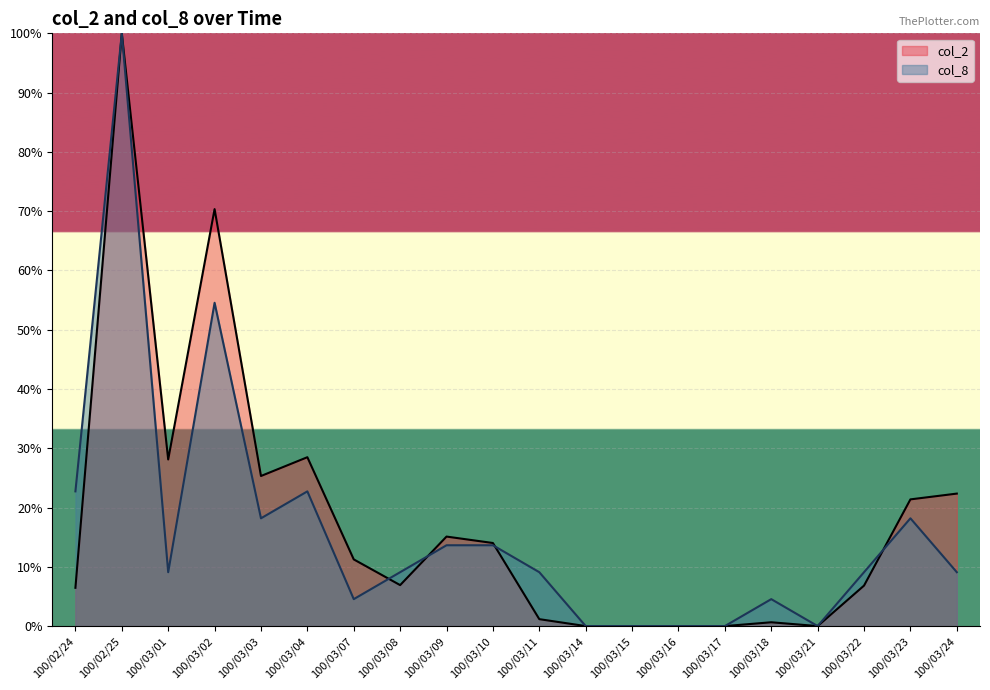

What is the label of the 2nd point from the right?

100/03/23